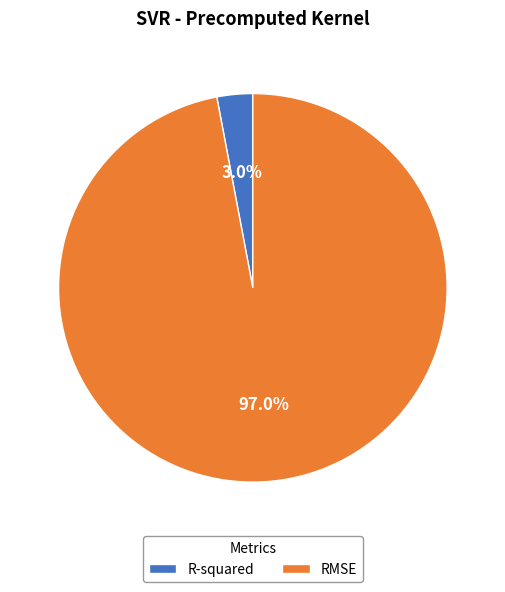

To the nearest percent, what is the difference between the largest and smallest slice percentages?

94%